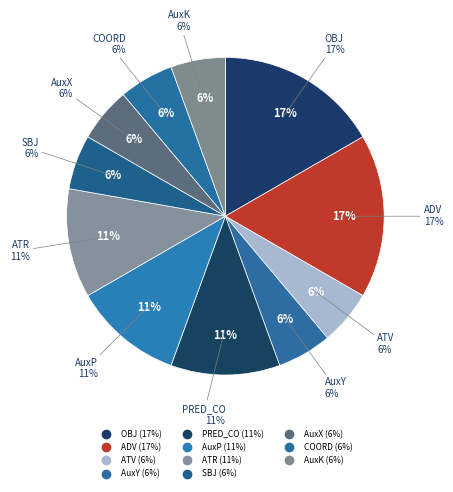

Between AuxX and AuxK, which is larger?

AuxX